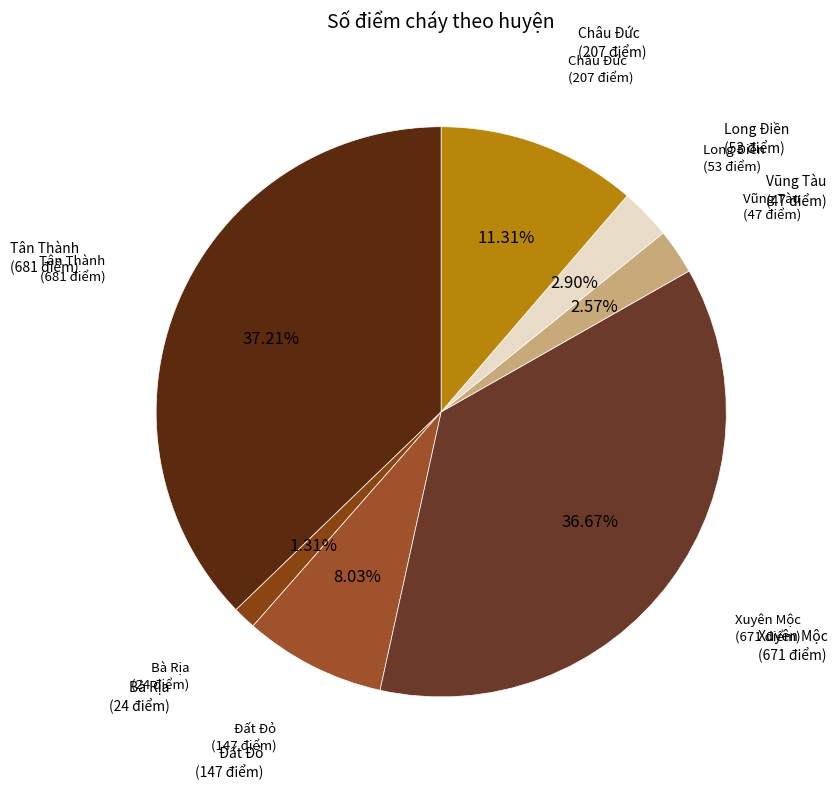

Rank the categories by value from highest to lowest.

Tân Thành, Xuyên Mộc, Châu Đức, Đất Đỏ, Long Điền, Vũng Tàu, Bà Rịa